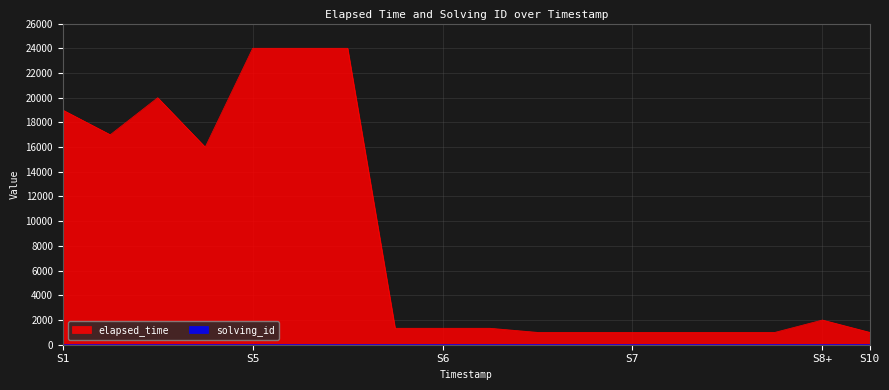

Read the solving_id value at 1511238716490.

3